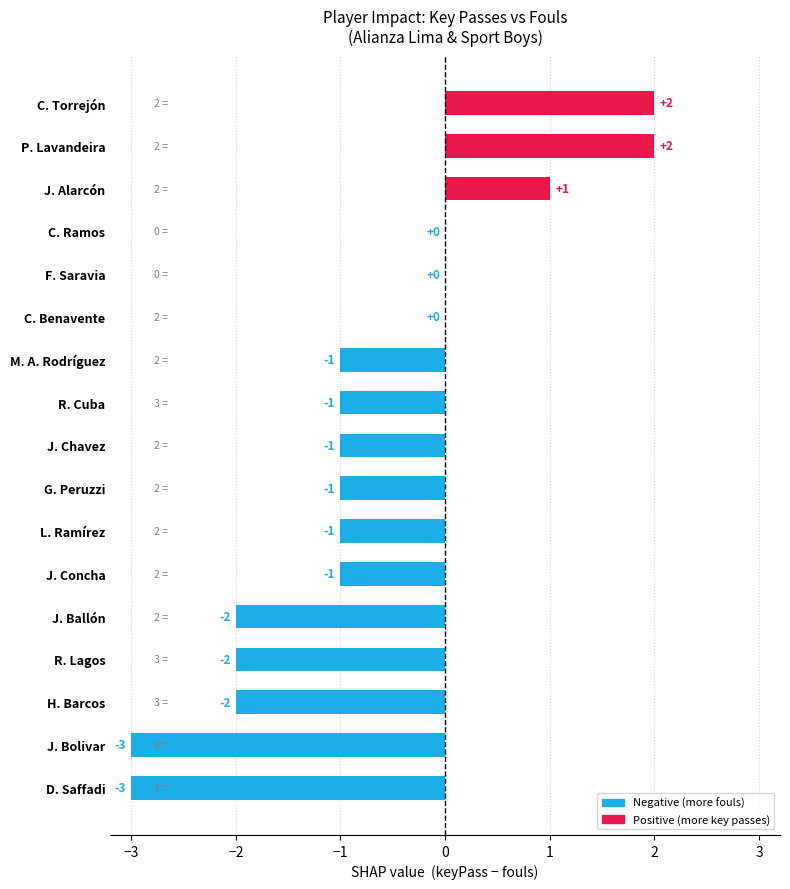

Reading top to bottom, what are all the values shown in this chart?

C. Torrejón=2	P. Lavandeira=2	J. Alarcón=1	C. Ramos=0	F. Saravia=0	C. Benavente=0	M. A. Rodríguez=-1	R. Cuba=-1	J. Chavez=-1	G. Peruzzi=-1	L. Ramírez=-1	J. Concha=-1	J. Ballón=-2	R. Lagos=-2	H. Barcos=-2	J. Bolivar=-3	D. Saffadi=-3